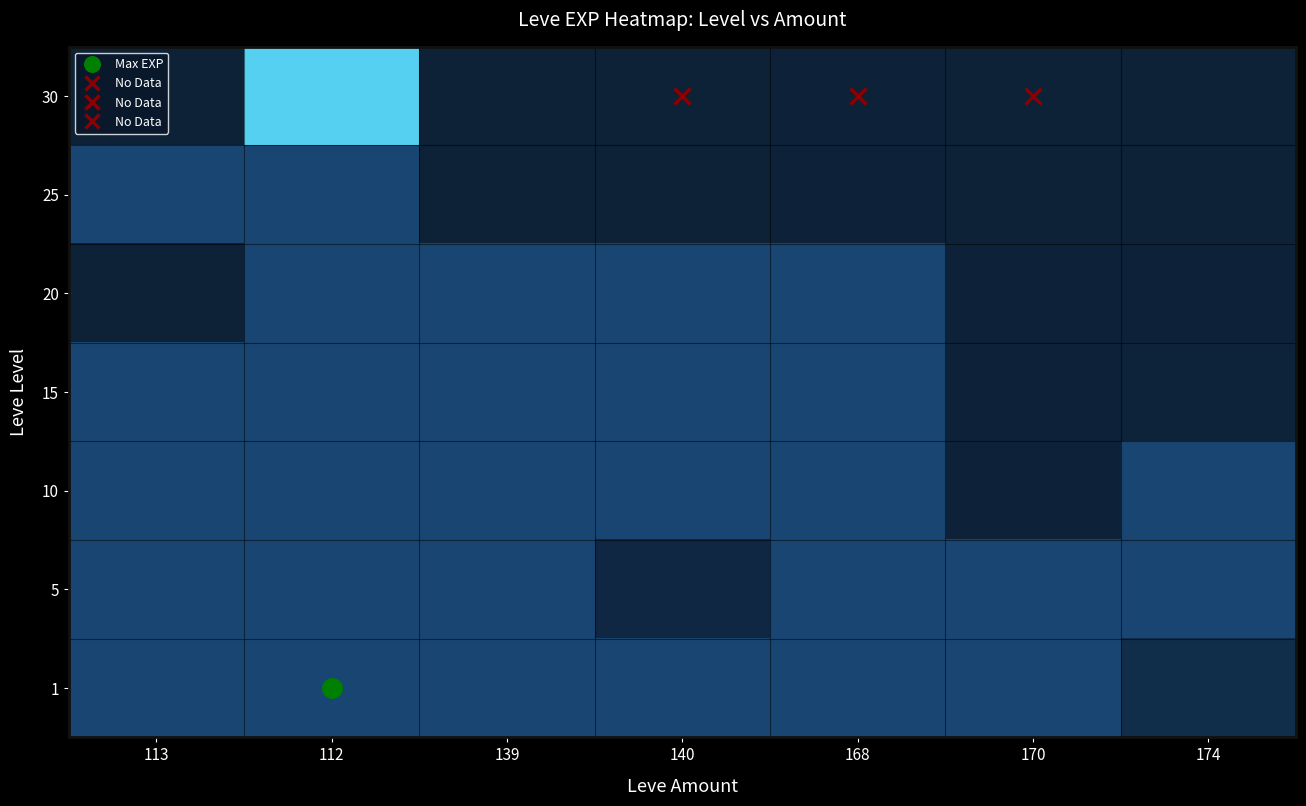

List the series in order of their peak value, highest first.

30, 25, 20, 15, 10, 5, 1